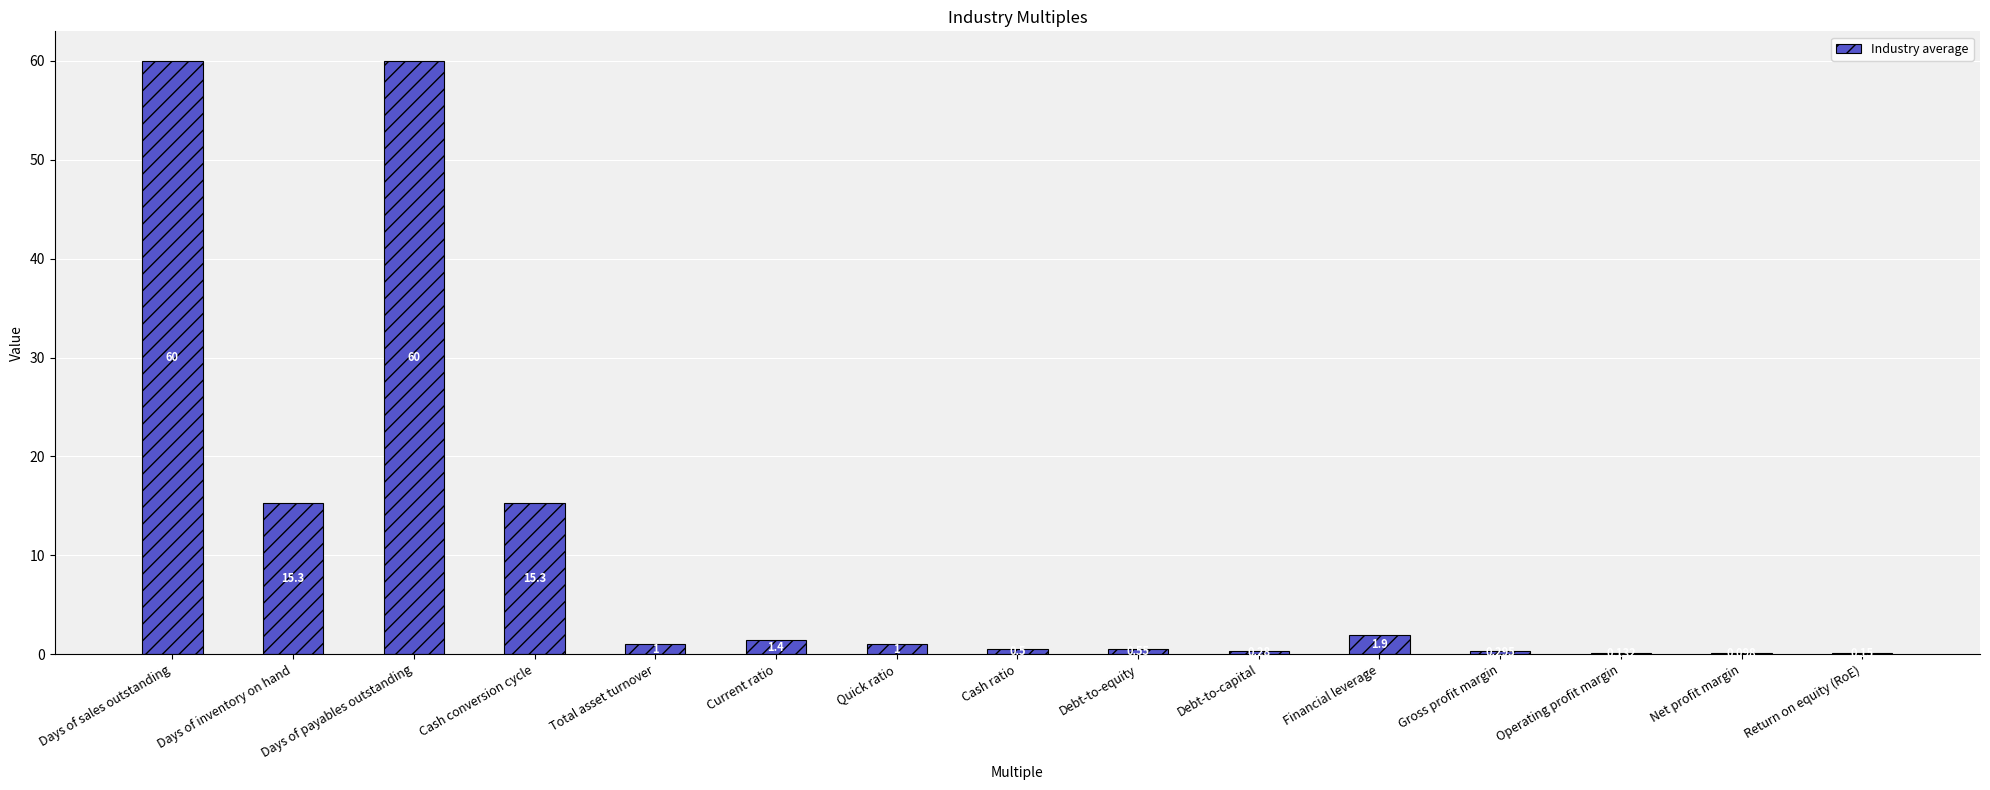

Which has a higher value, Gross profit margin or Debt-to-equity?

Debt-to-equity